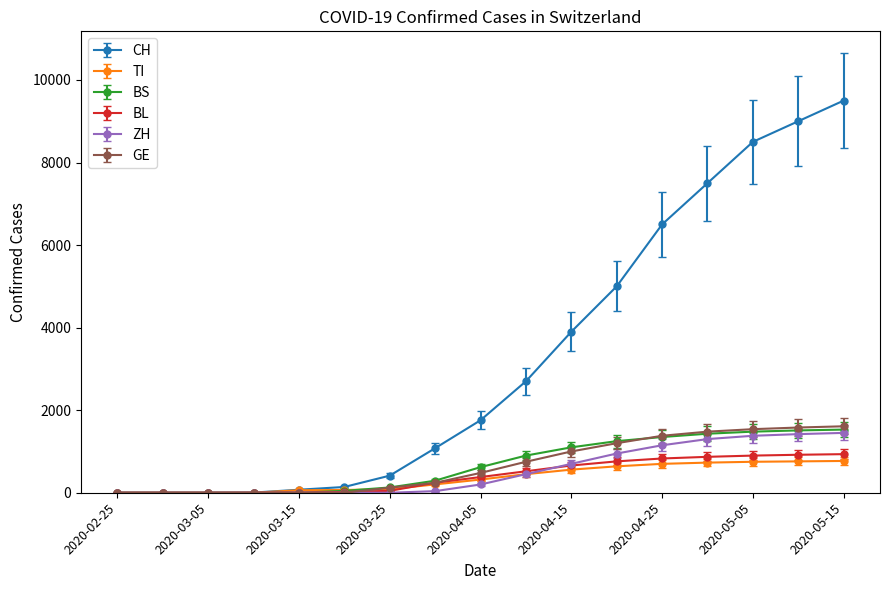

Which series has the largest total across all categories?

CH